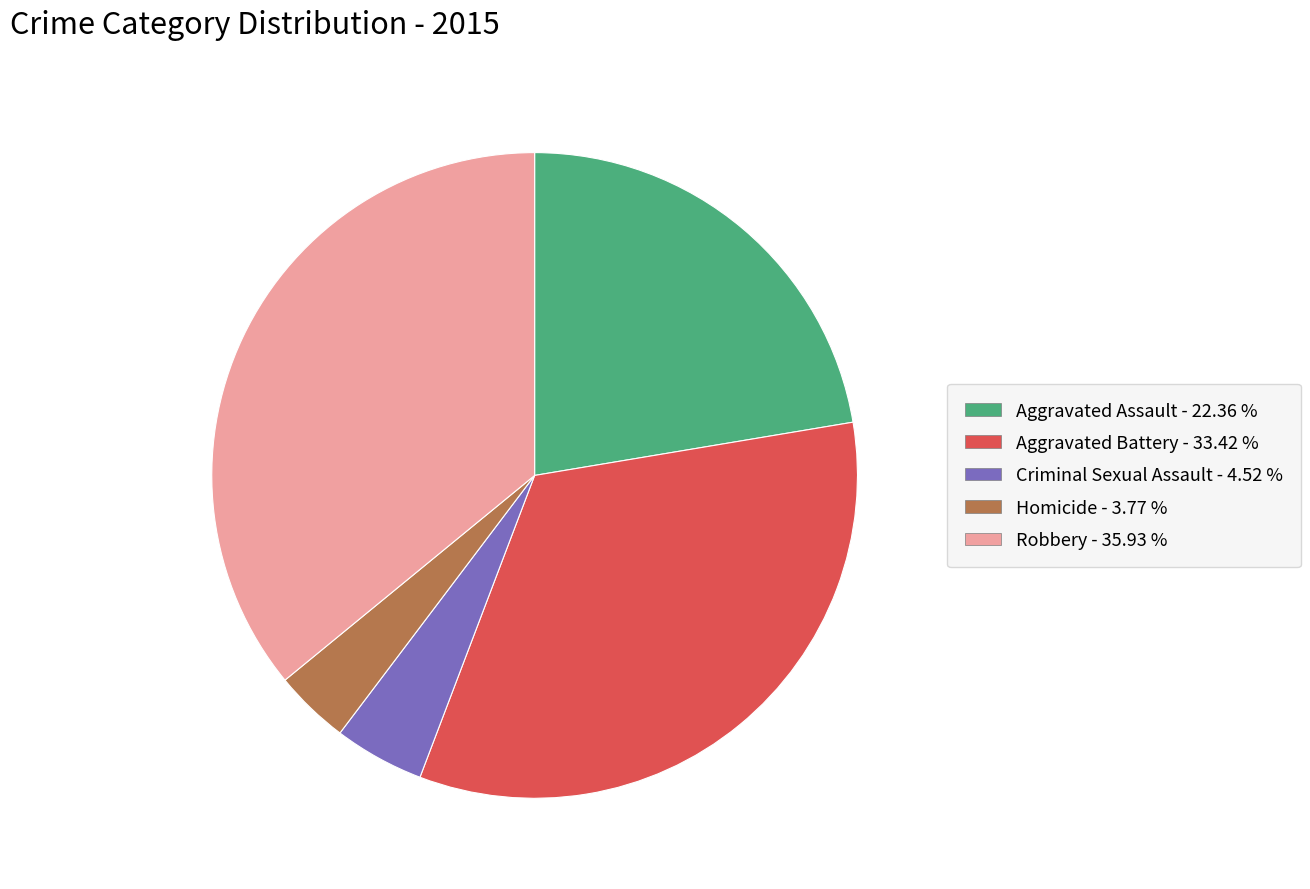

Which slice is the largest?

Robbery